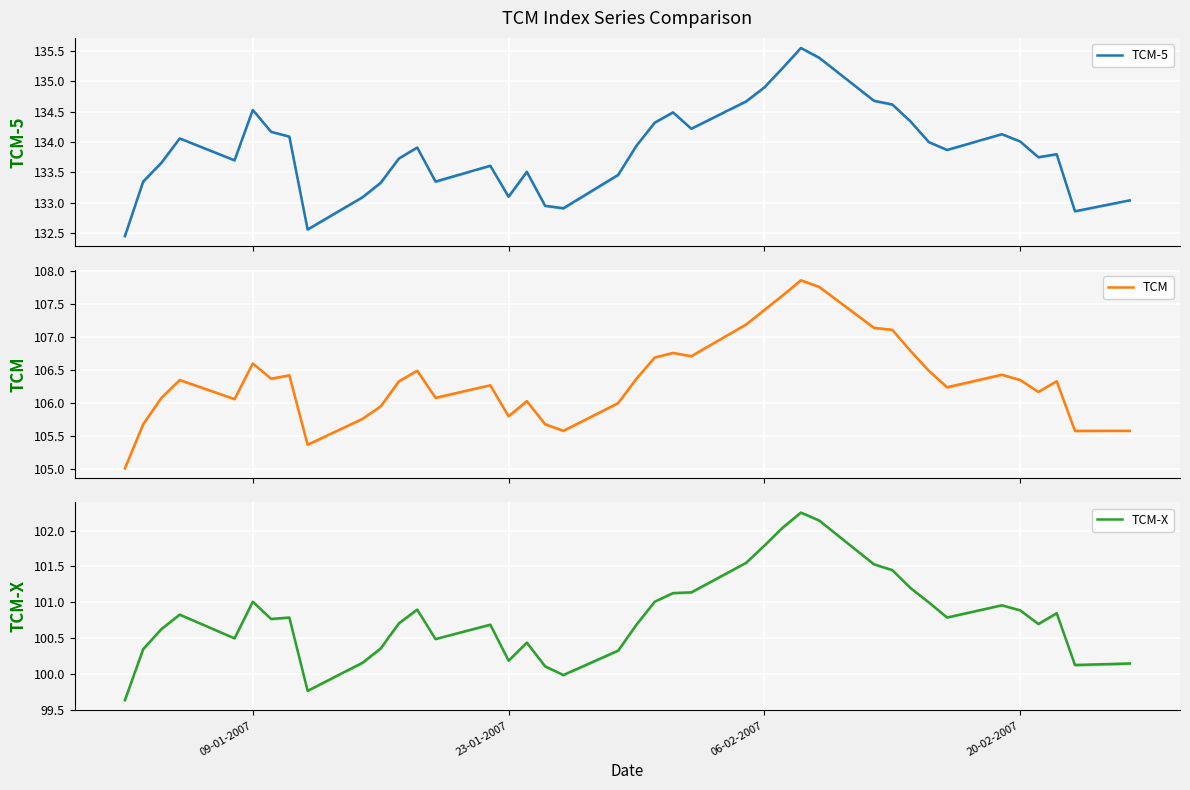

Rank the series at 30 from highest to lowest value.

TCM-5, TCM, TCM-X